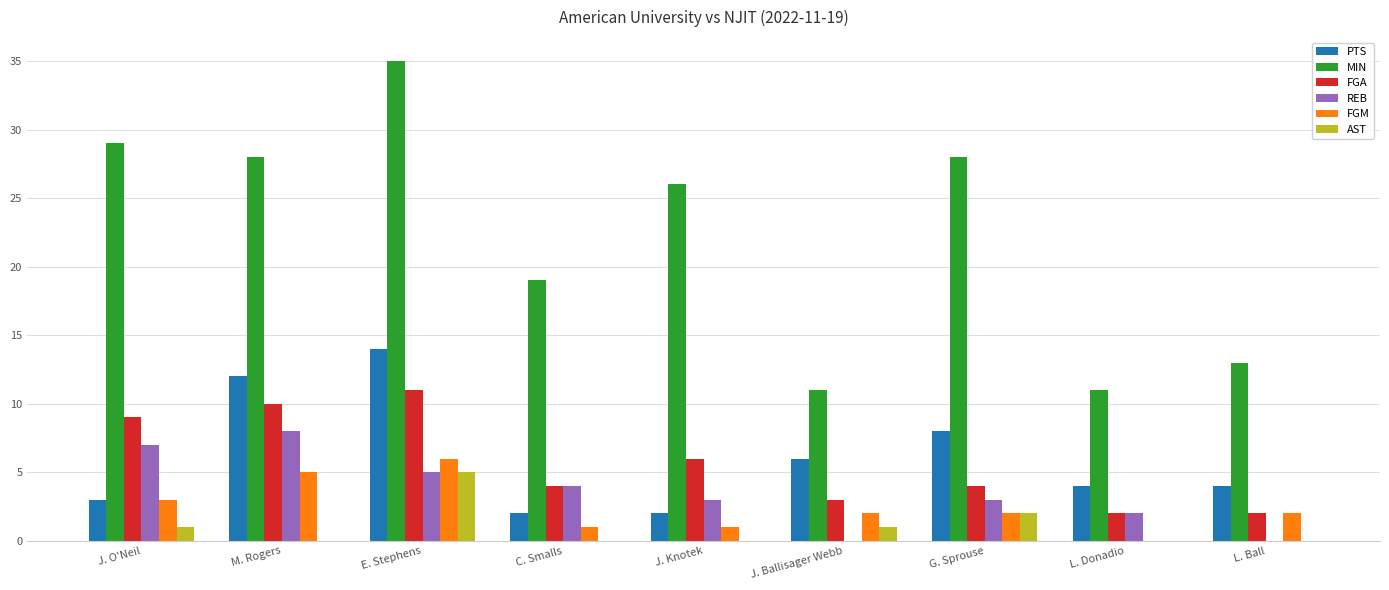

What is the total value across all series at J. Knotek?

38